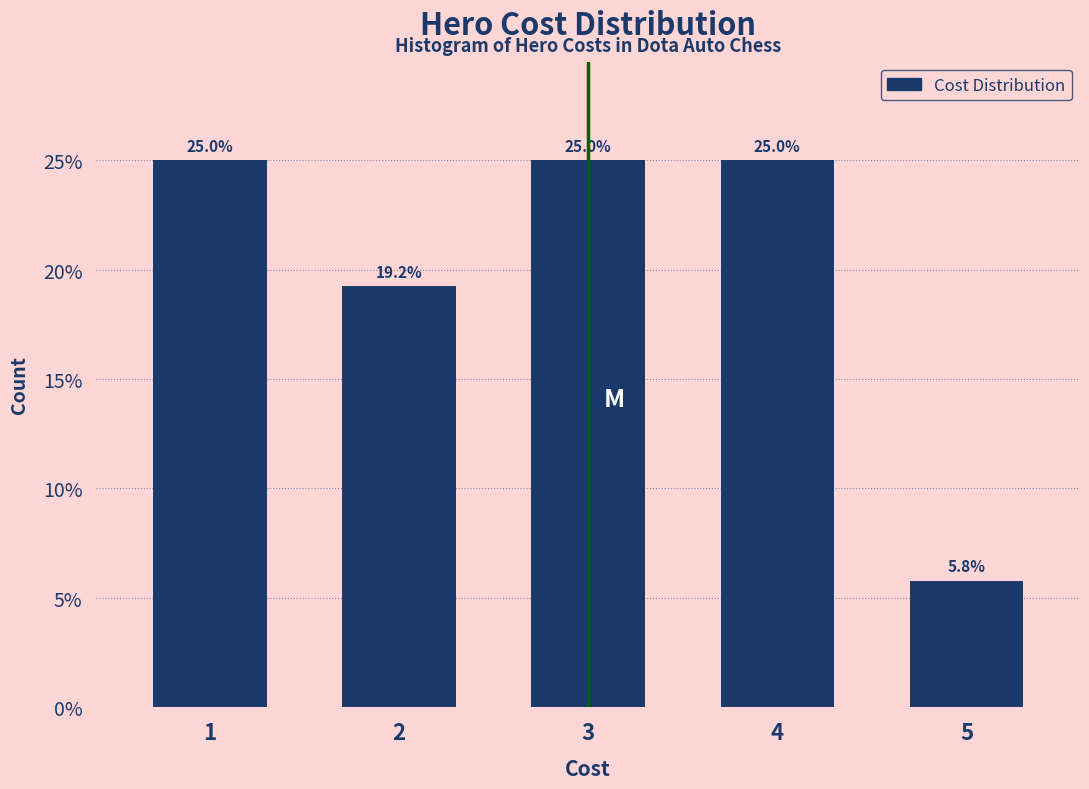

Reading left to right, list all the values displayed in this chart.

1=25.0	2=19.2	3=25.0	4=25.0	5=5.8